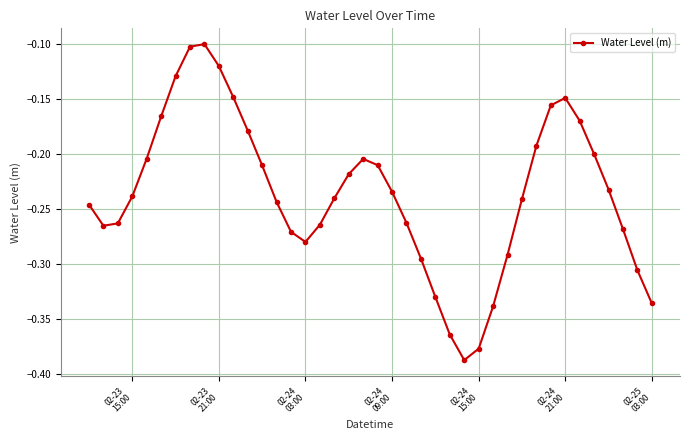

True or false: the data has more than 0 interior local peaks.

True